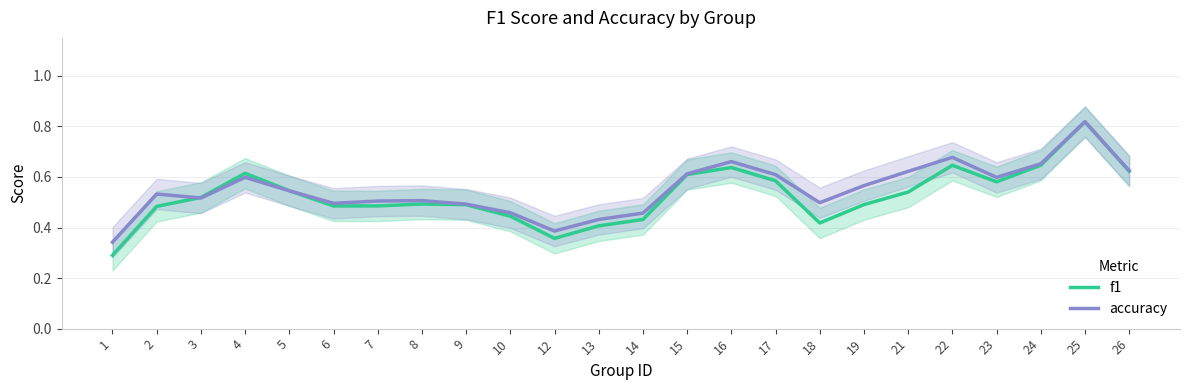

After their last crossing, which series has the higher values: f1 or accuracy?

accuracy